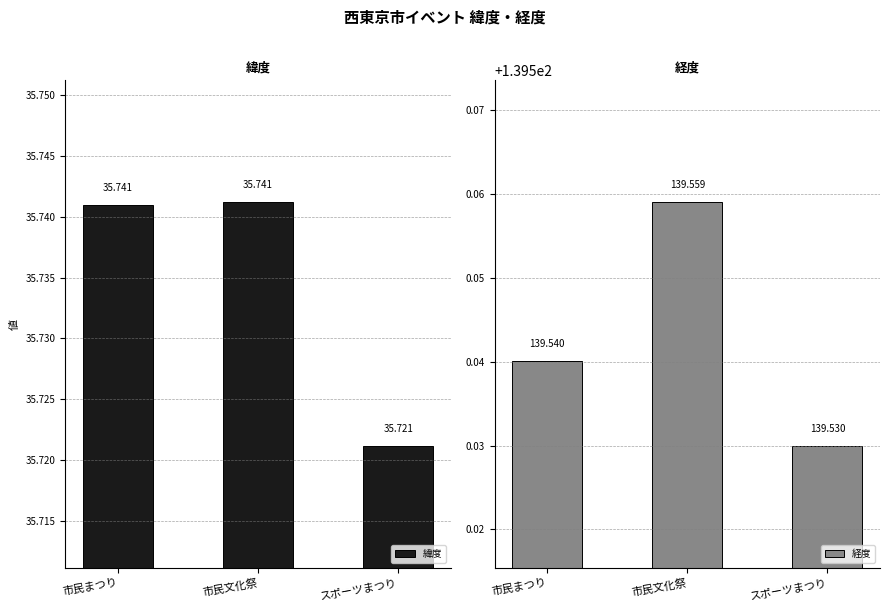

Does the chart contain stacked bars?

No